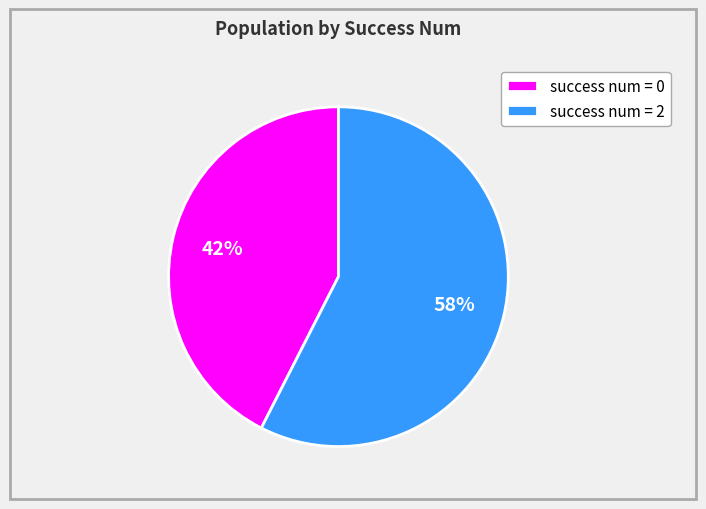

Does any single category account for the majority?

Yes